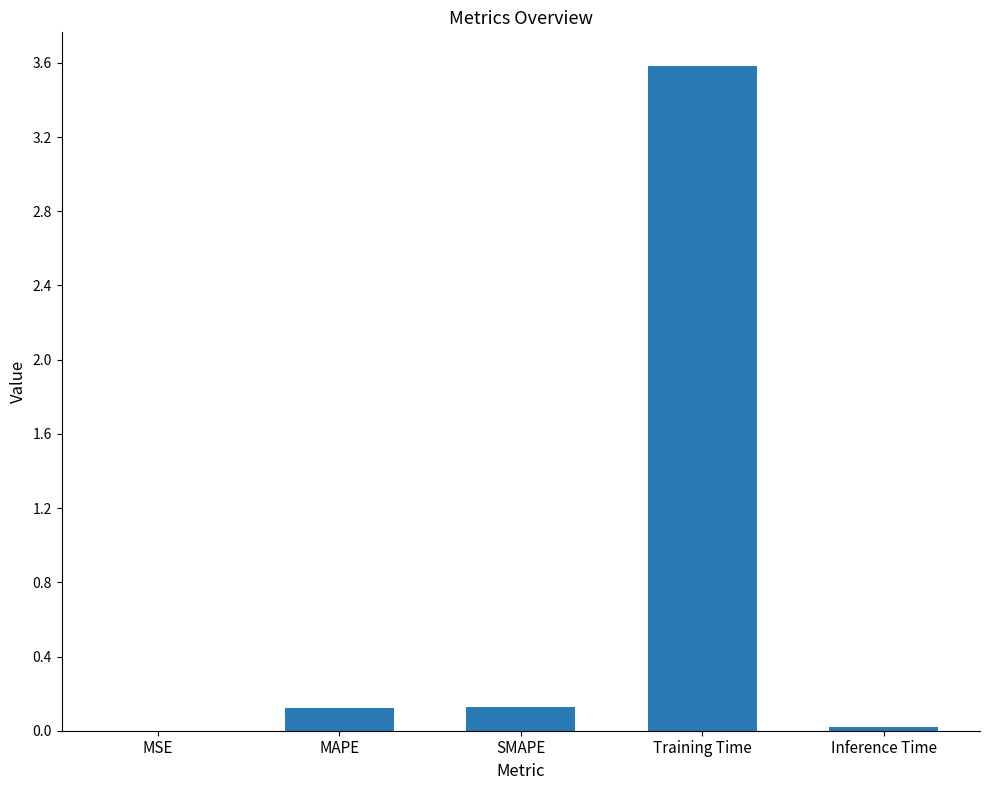

What is the difference between the values at Inference Time and Training Time?

3.6